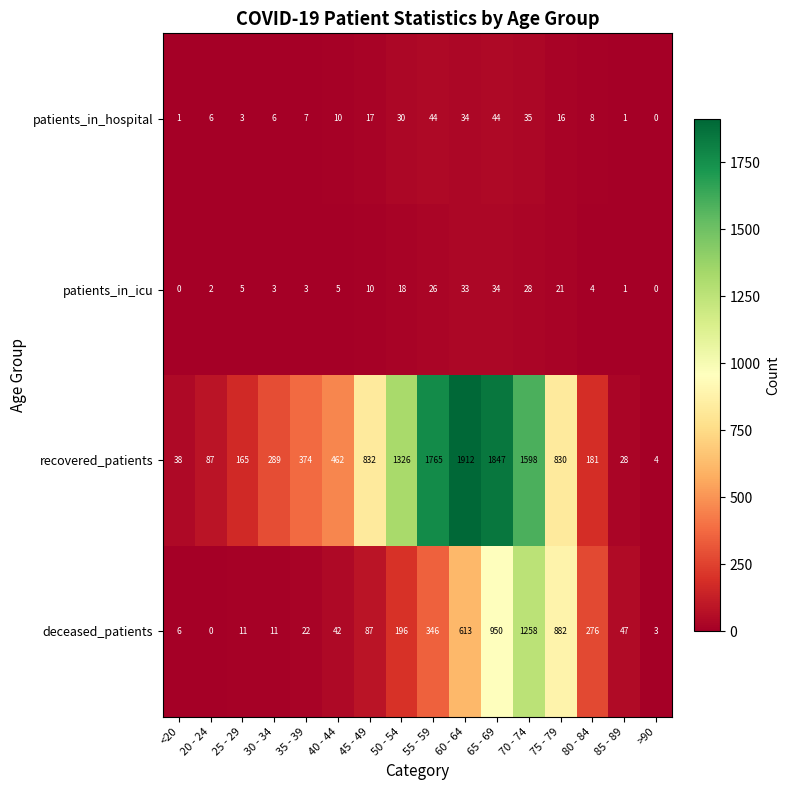

What is the average value of the patients_in_hospital series?

16